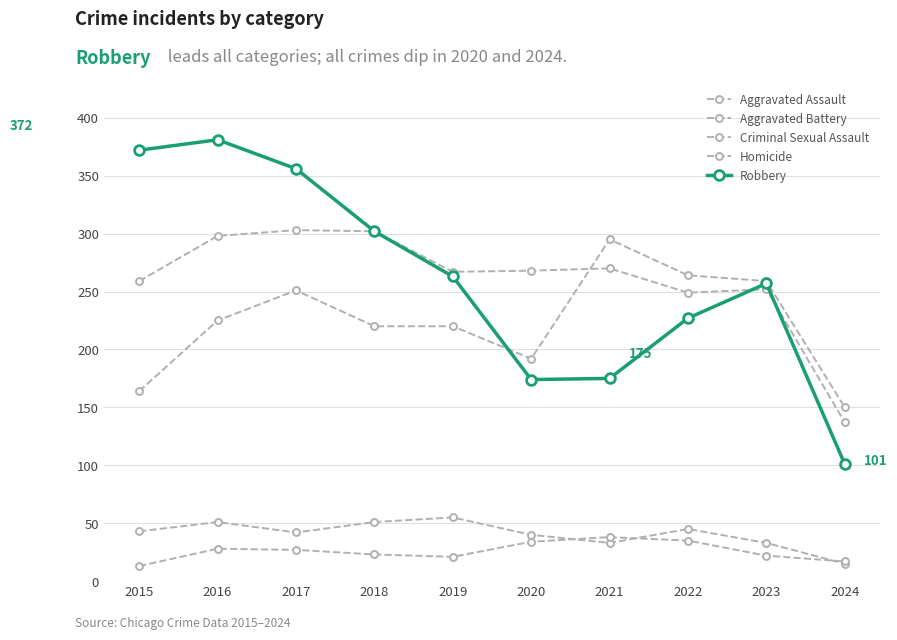

How many values in the Robbery series are below 263?

5